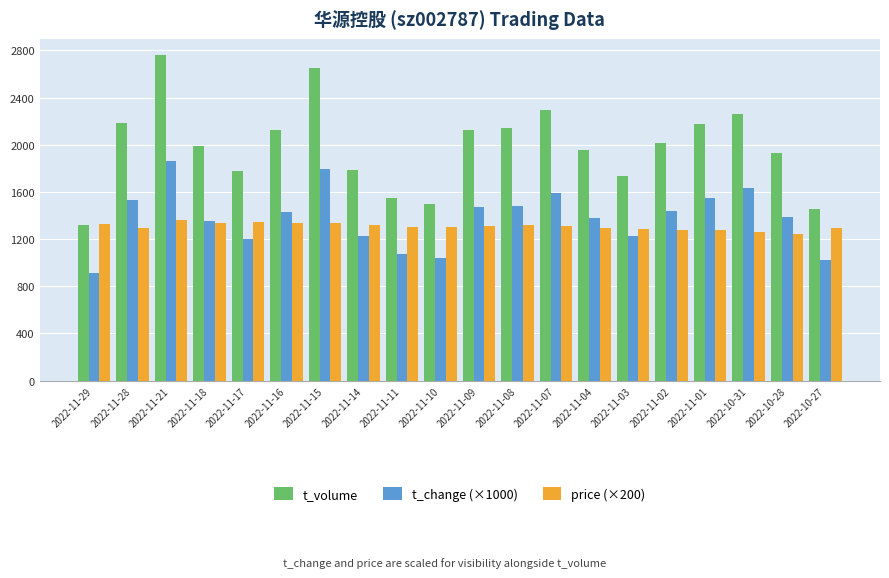

The t_volume series shows 1496 at 2022-11-10. True or false?

True